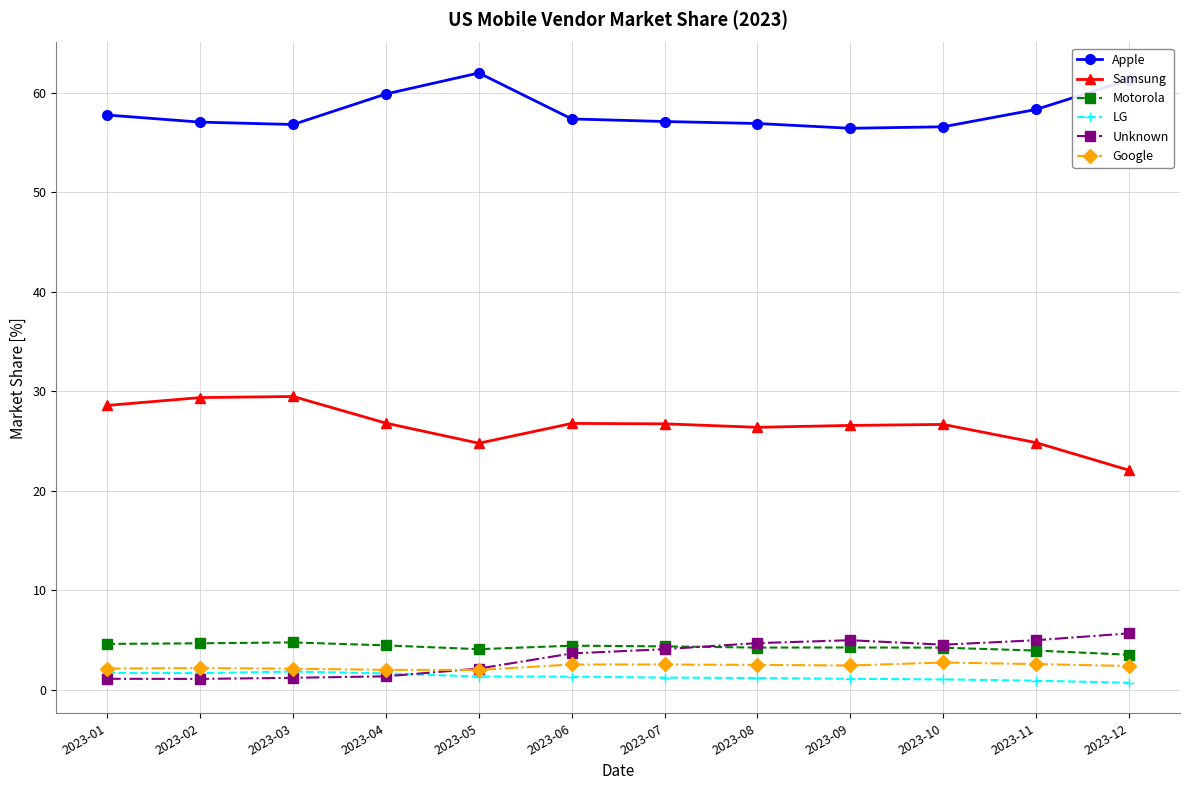

What is the value of the Google point at the 5th from the left?

2.0